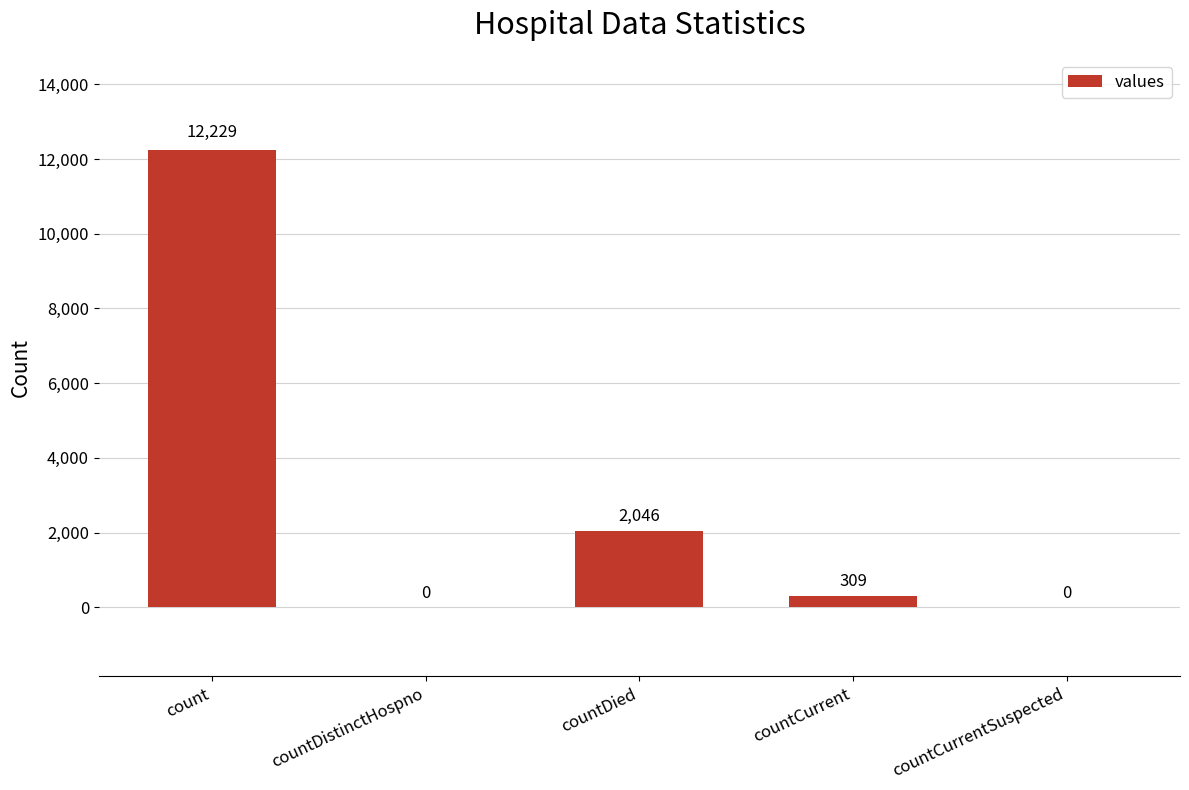

The chart shows a value of 3281 at countDied. True or false?

False